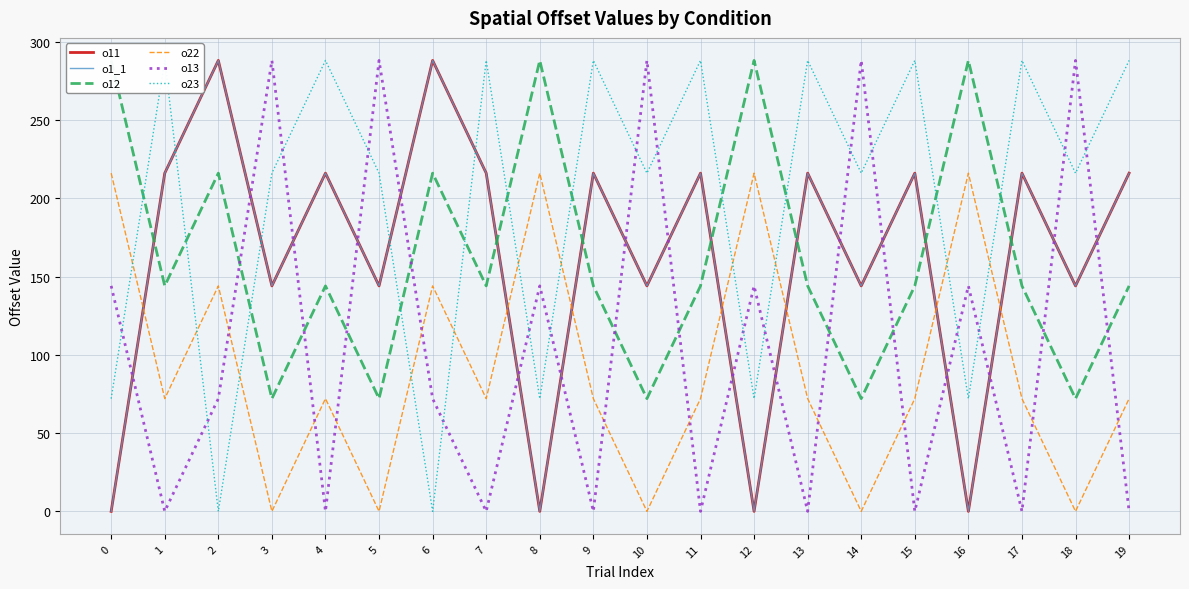

How many intersections are there between o13 and o1_1?

17